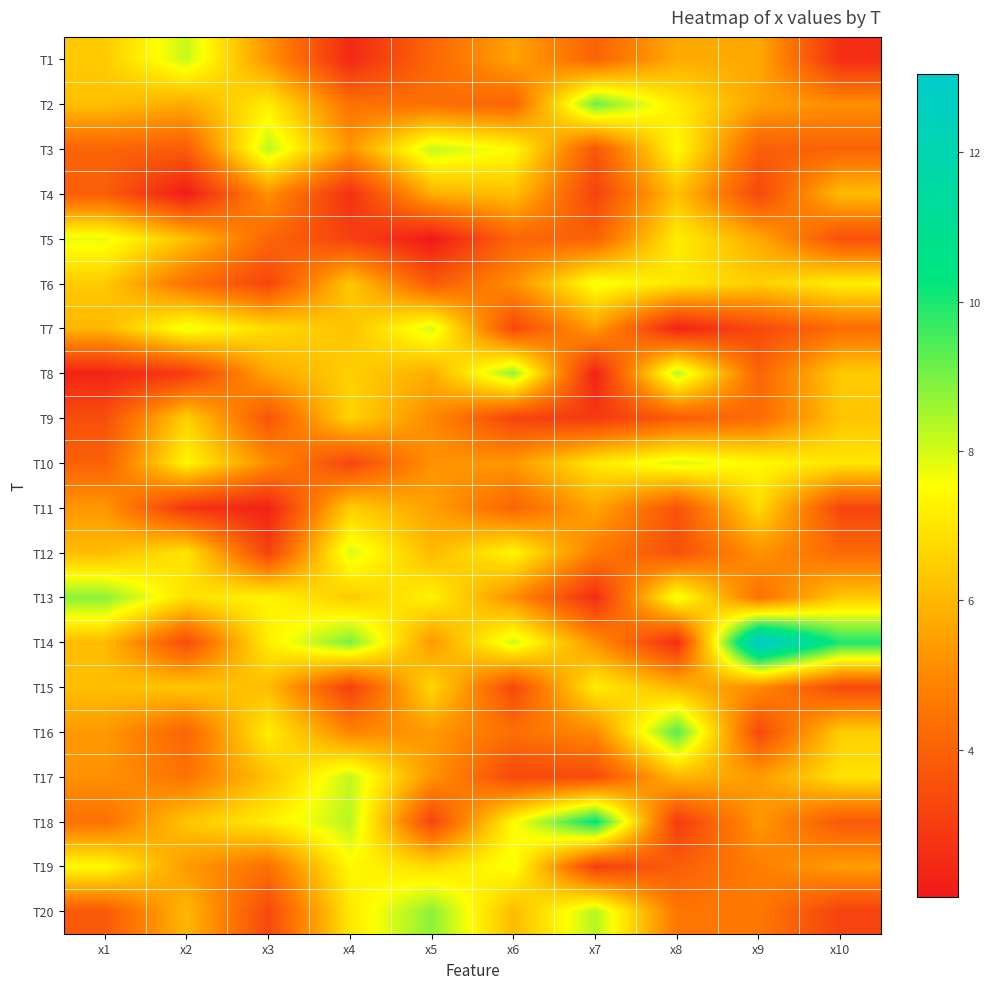

Rank the series by their maximum value, from lowest to highest.

T4, T9, T11, T15, T19, T6, T5, T10, T12, T7, T1, T17, T3, T8, T20, T13, T2, T16, T18, T14